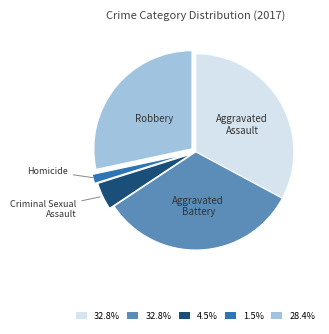

Is there any slice that represents more than half of the pie?

No